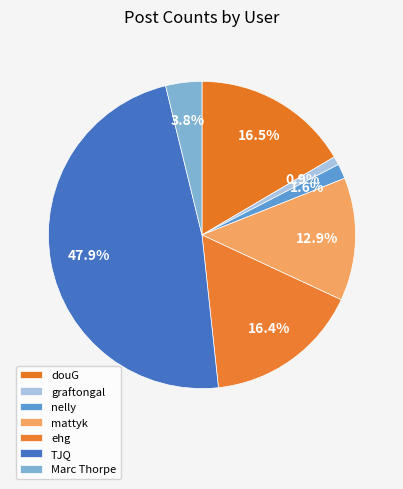

What is the smallest slice in the pie chart?

graftongal